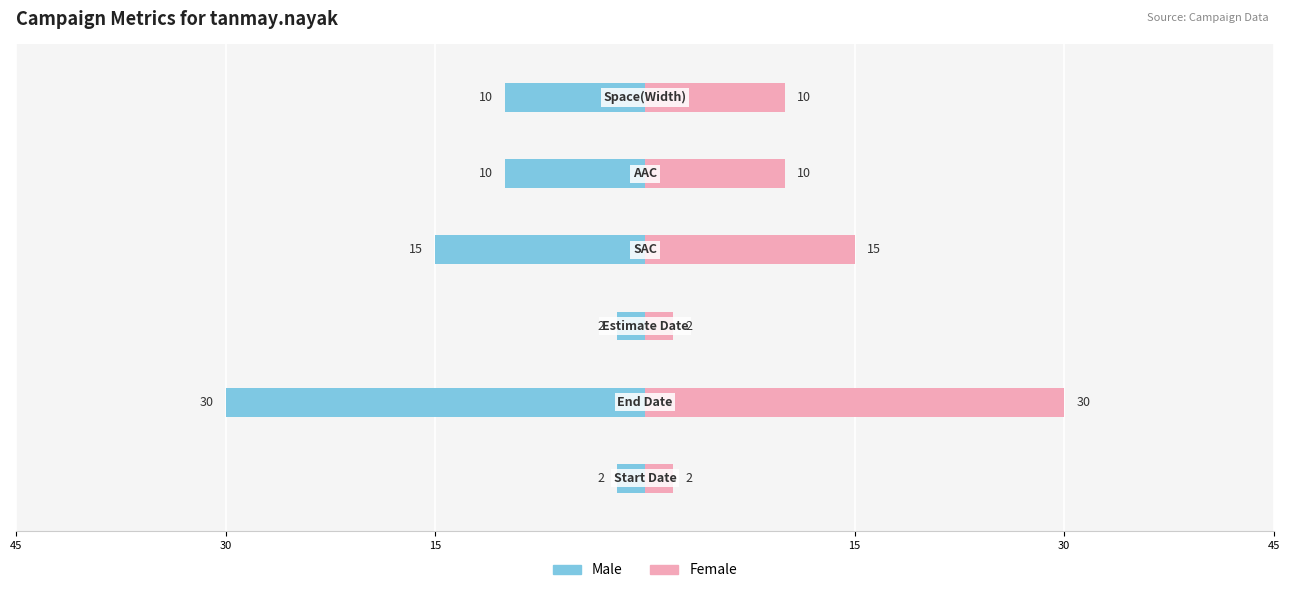

Is it true that Female equals 30 at 30?

True